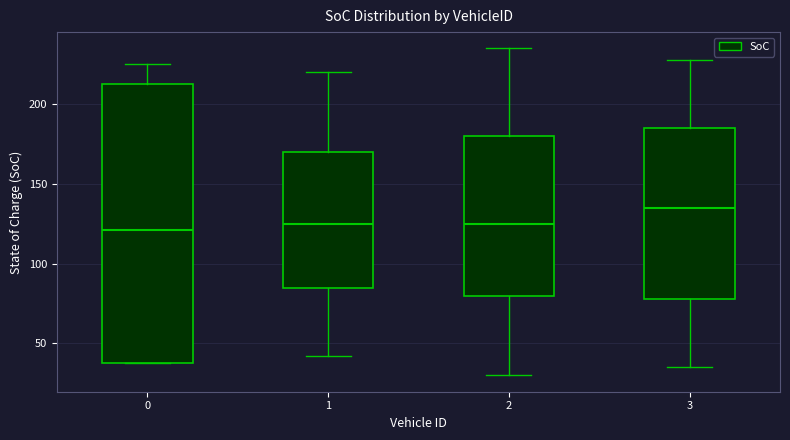

Reading left to right, transcribe this box plot: for each box, give where its median line is, the range the box spans, and where its two whiskers end, as read against the y-axis. The values are not printed on the chart, so give them approximately, as read against the axis.

0: median 120, box 40 to 215, whiskers 40 to 225
1: median 125, box 85 to 170, whiskers 40 to 220
2: median 125, box 80 to 180, whiskers 30 to 235
3: median 135, box 80 to 185, whiskers 35 to 230